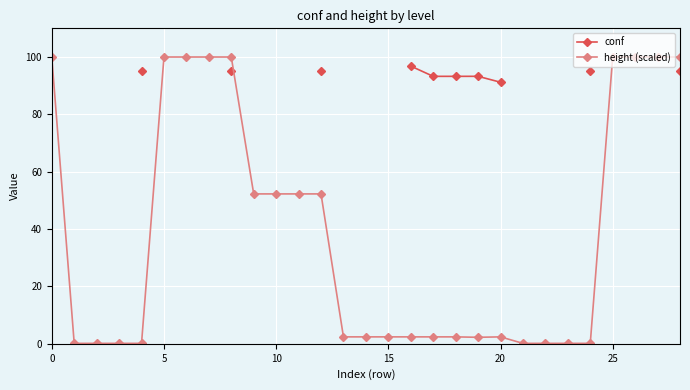

The height (scaled) series shows 100.0 at 25. True or false?

True